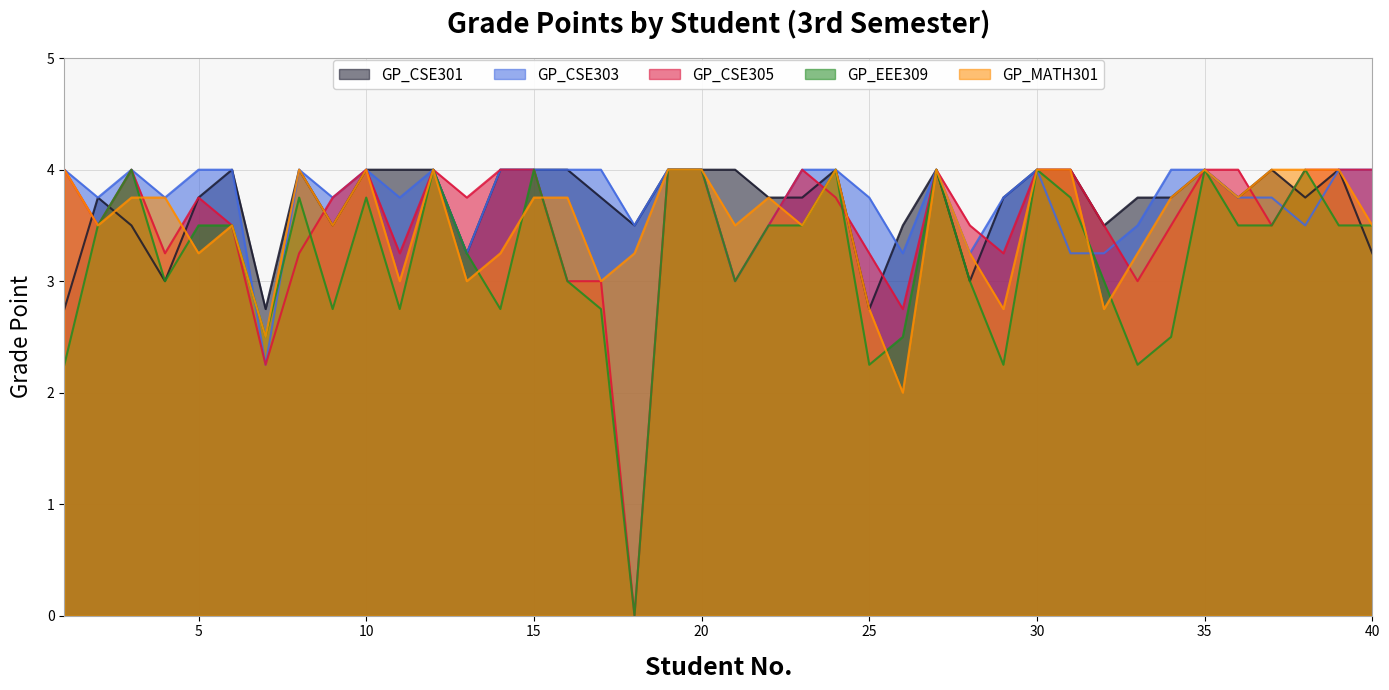

What is the spread (max minus min) of values at 23?

0.5